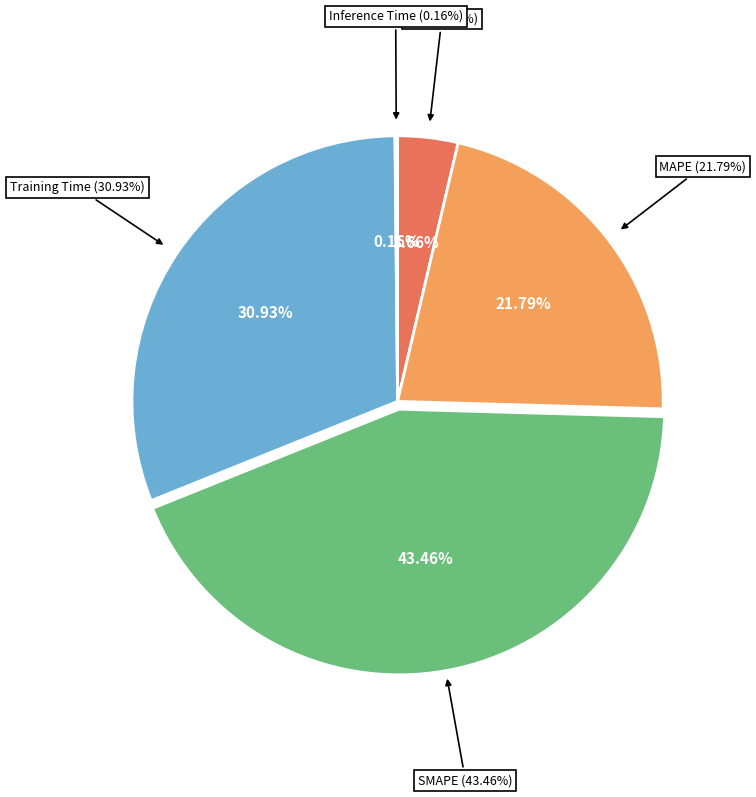

To the nearest percent, what is the average slice percentage?

20%